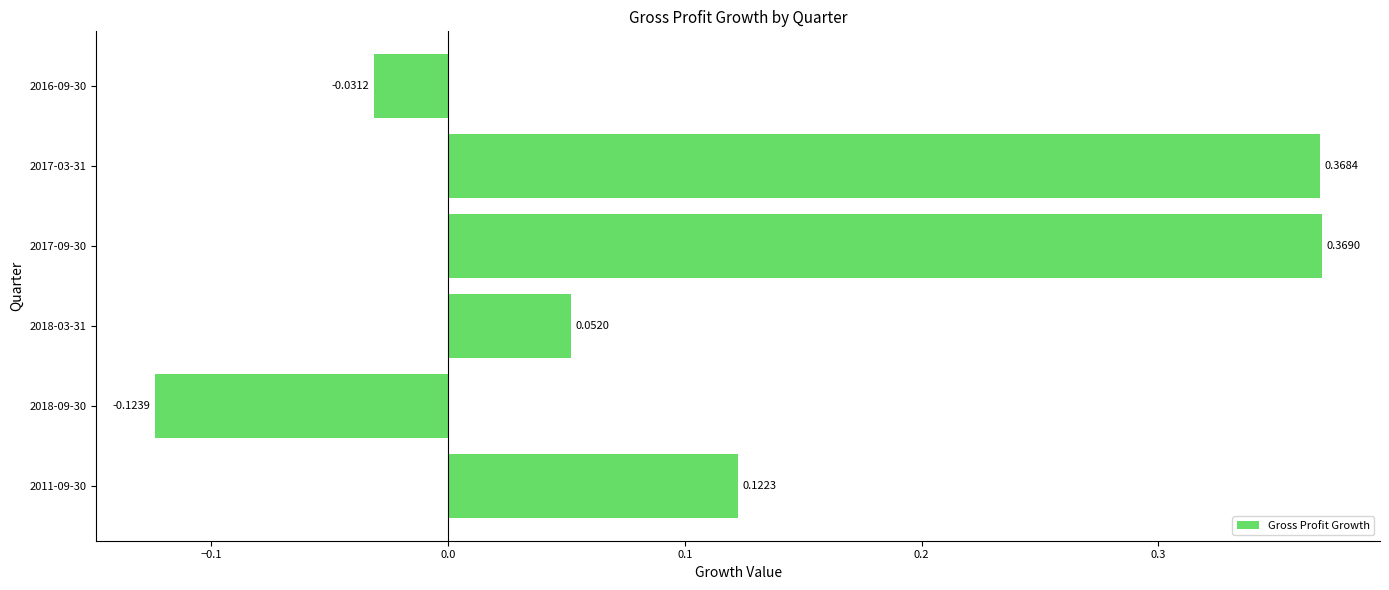

List the labels in order of value, largest first.

2017-09-30, 2017-03-31, 2011-09-30, 2018-03-31, 2016-09-30, 2018-09-30